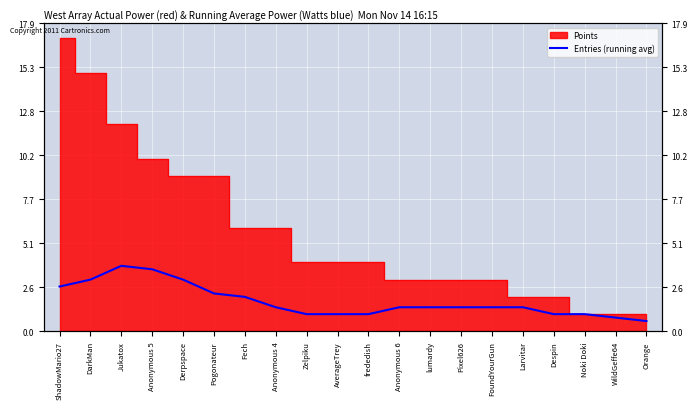

How many lines are shown in the chart?

1